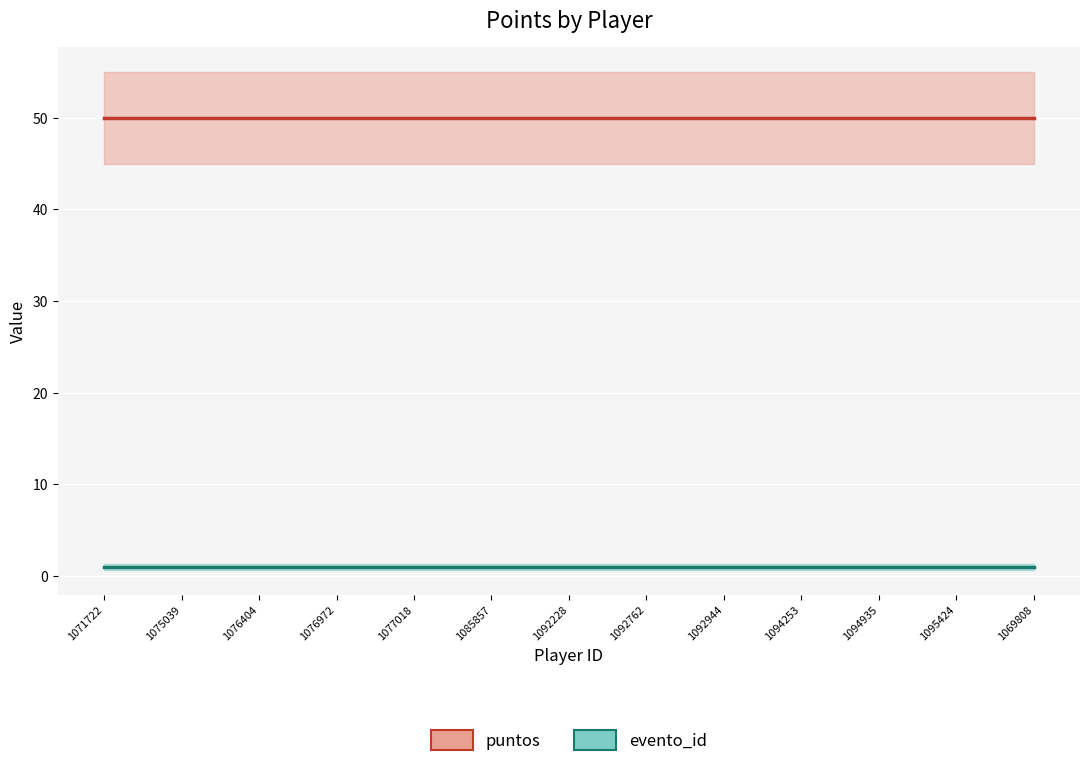

What are all the series names shown in the legend?

puntos, evento_id